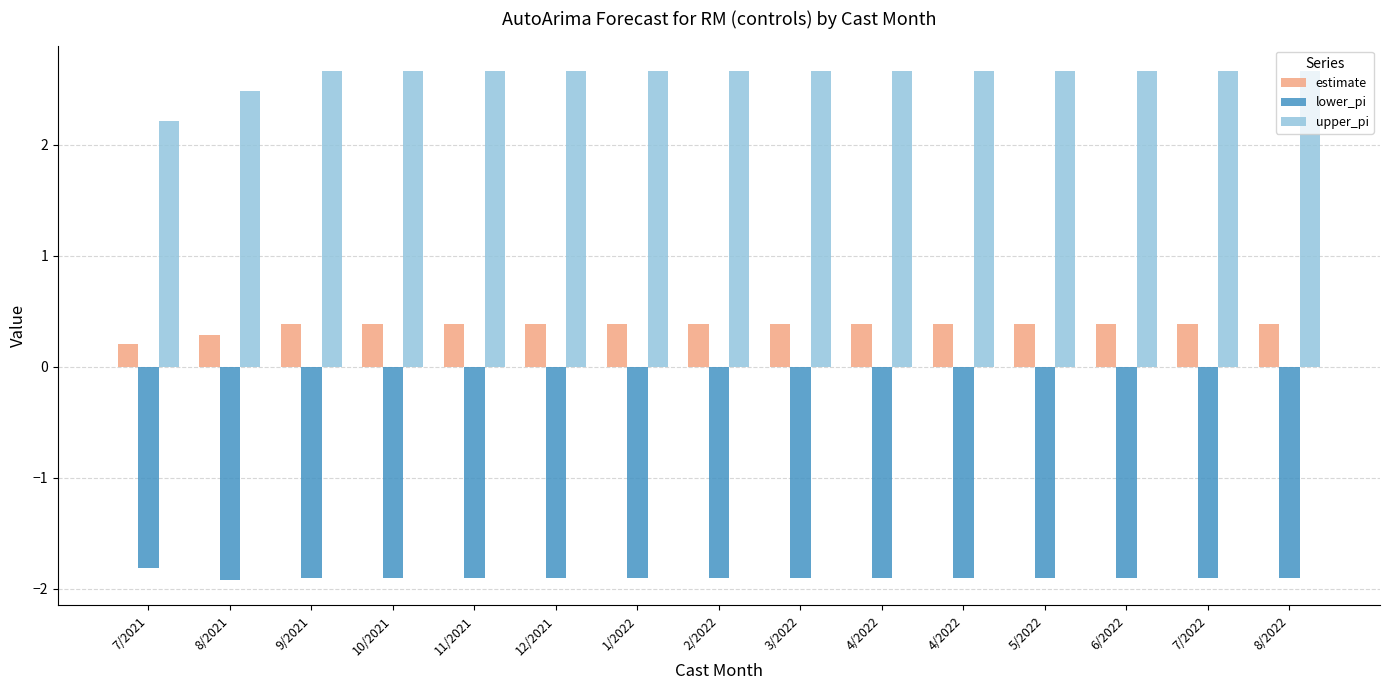

What is the difference between the highest and lowest values at 4/2022?

4.6